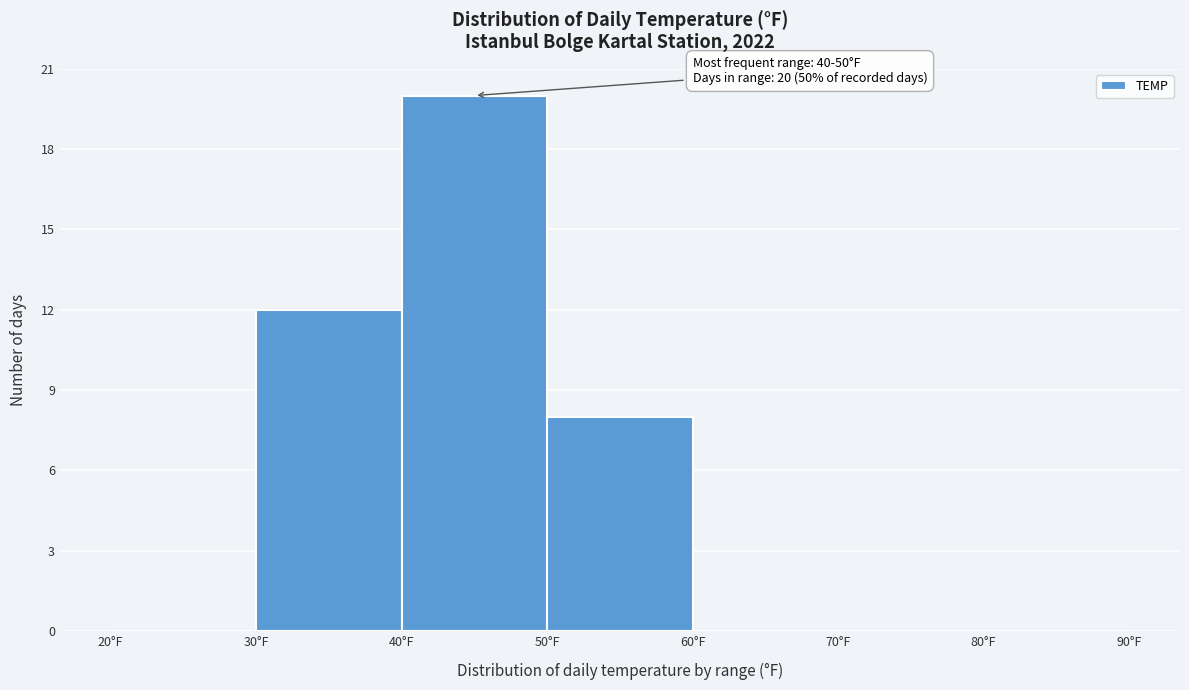

Over which range of the x-axis is the bar tallest?

40 to 50